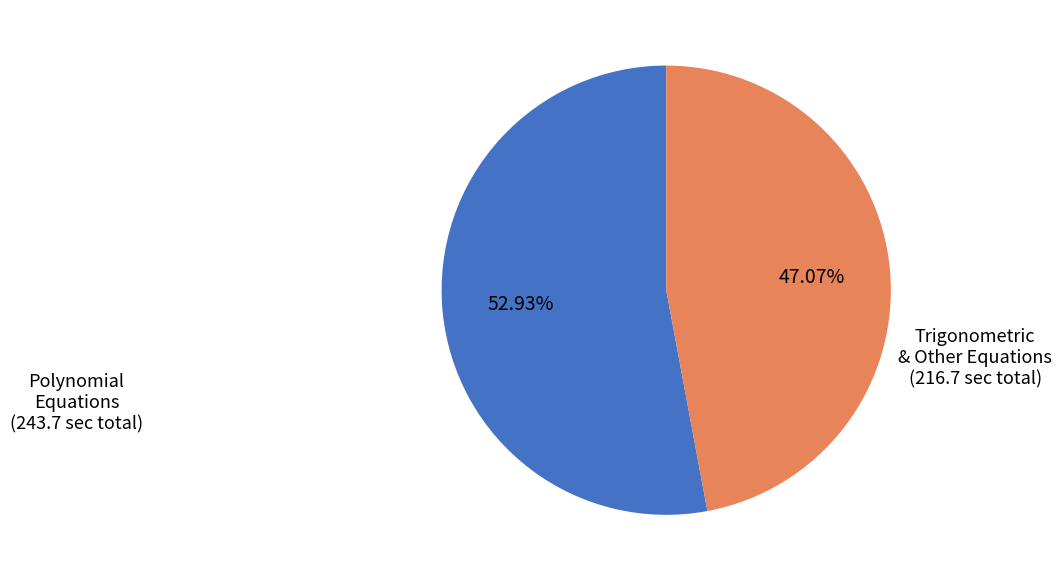

How many slices are in this pie chart?

2